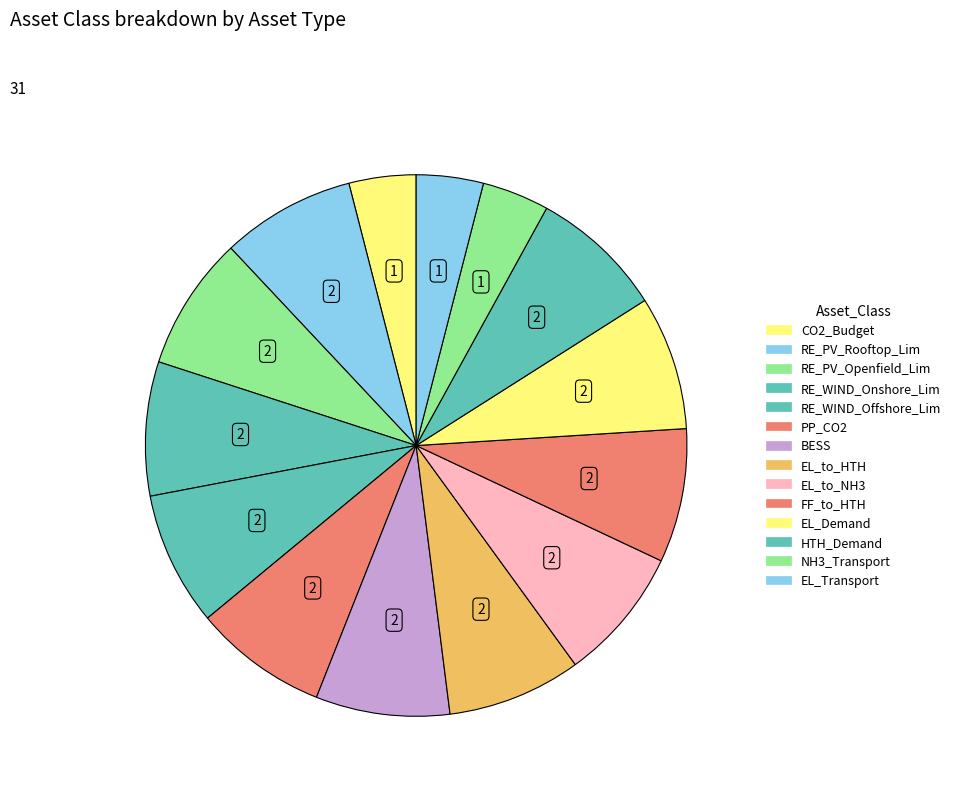

Which slice is the largest?

RE_PV_Rooftop_Lim